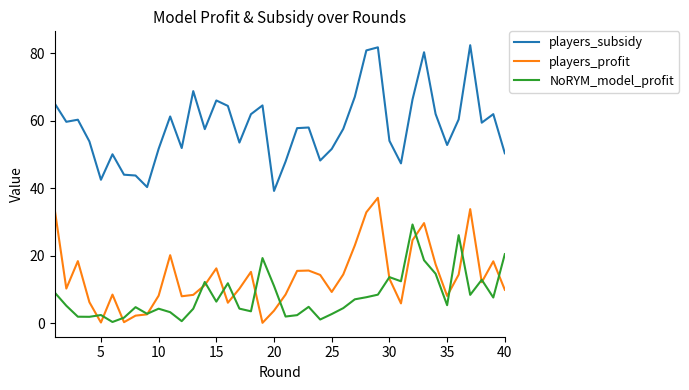

True or false: NoRYM_model_profit has more than 2 points higher than both neighbors.

True